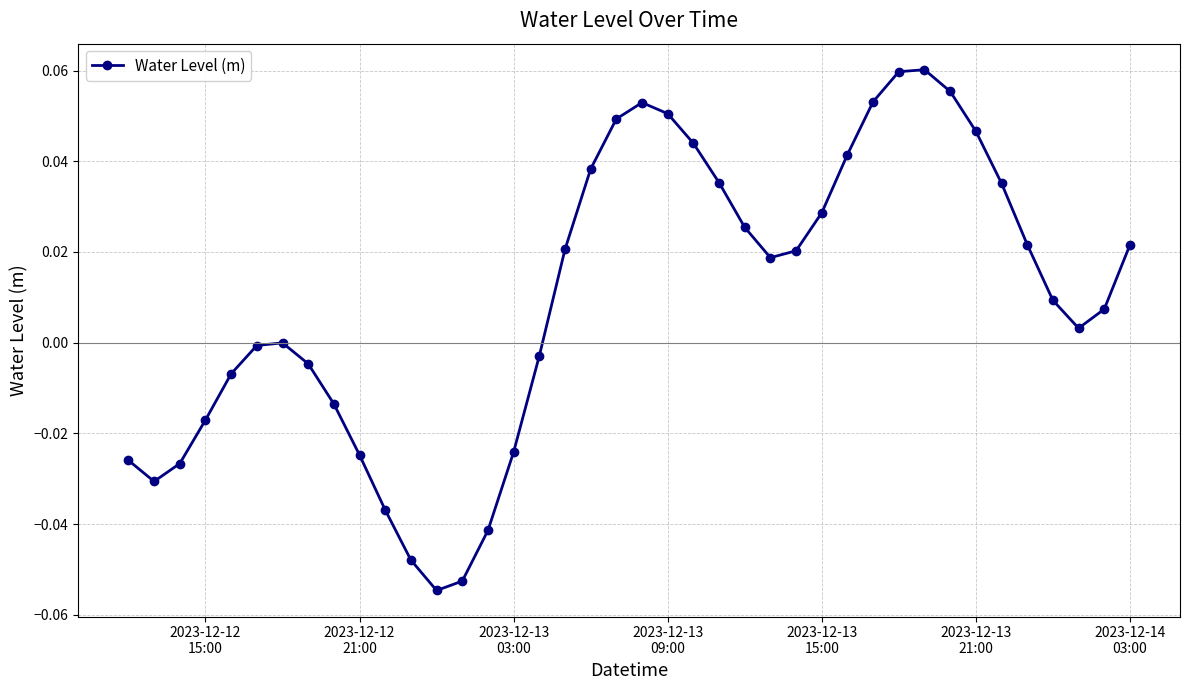

What is the sum of all values?

0.4